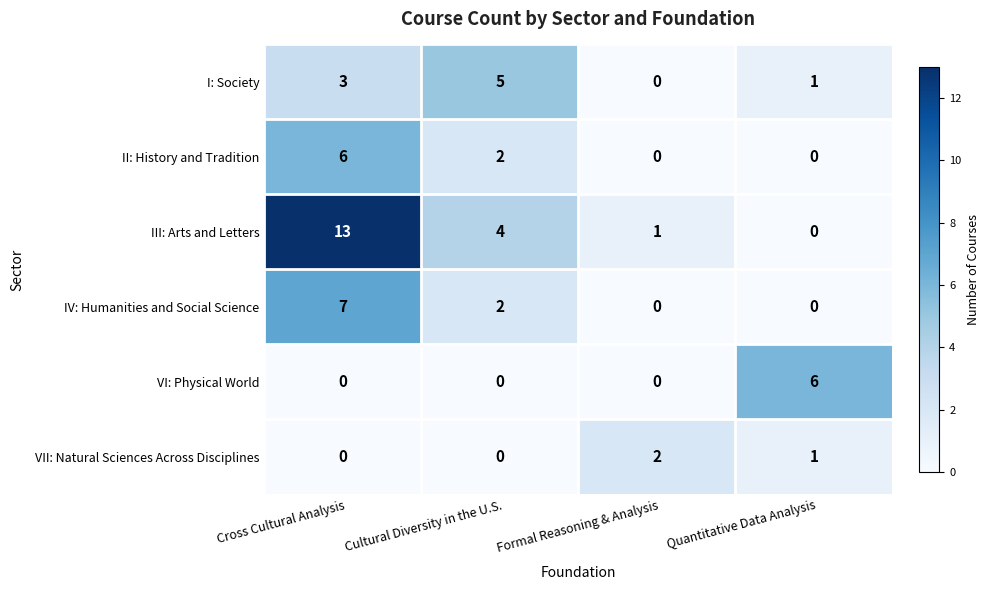

What is the difference between the maximum and minimum values in the IV: Humanities and Social Science series?

7